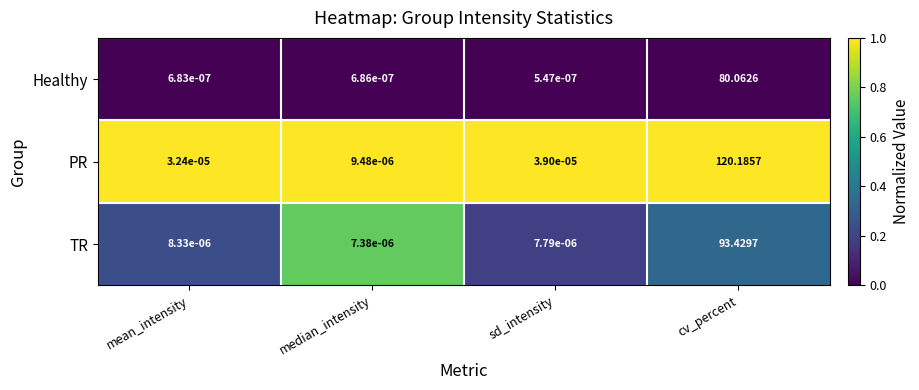

At which label does PR reach its minimum?

median_intensity